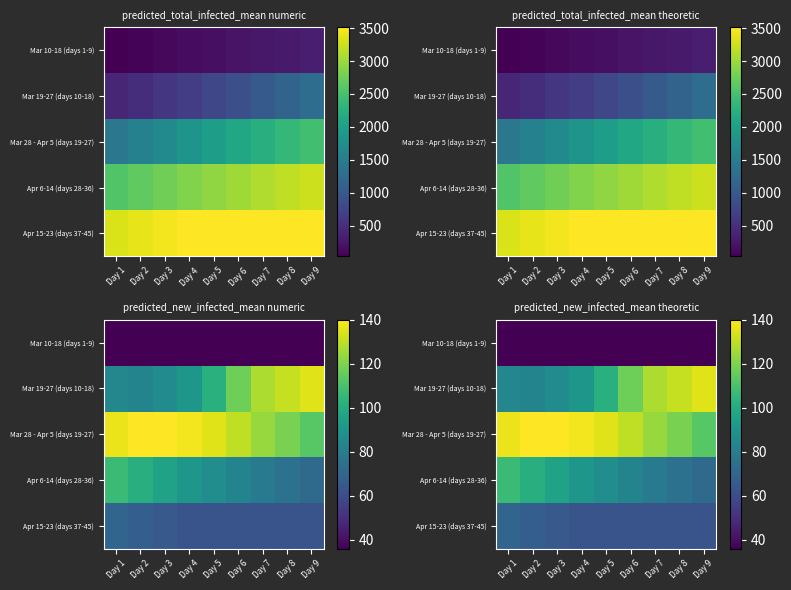

At which category does the chart reach its minimum across all series?

Day 1